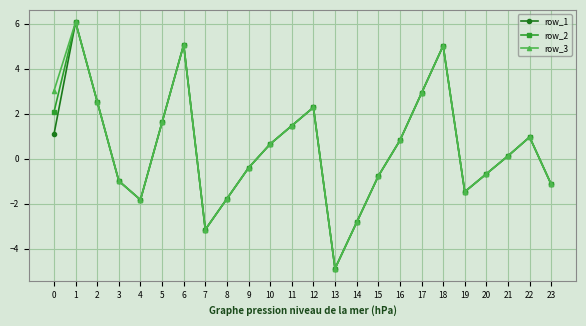

At how many categories does at least one series exceed 0?

13